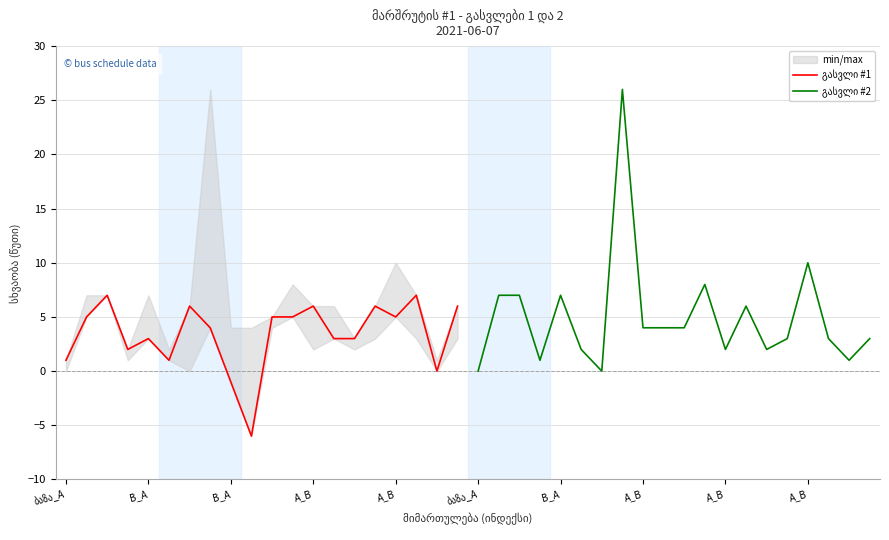

What is the maximum value for გასვლი #1?

7